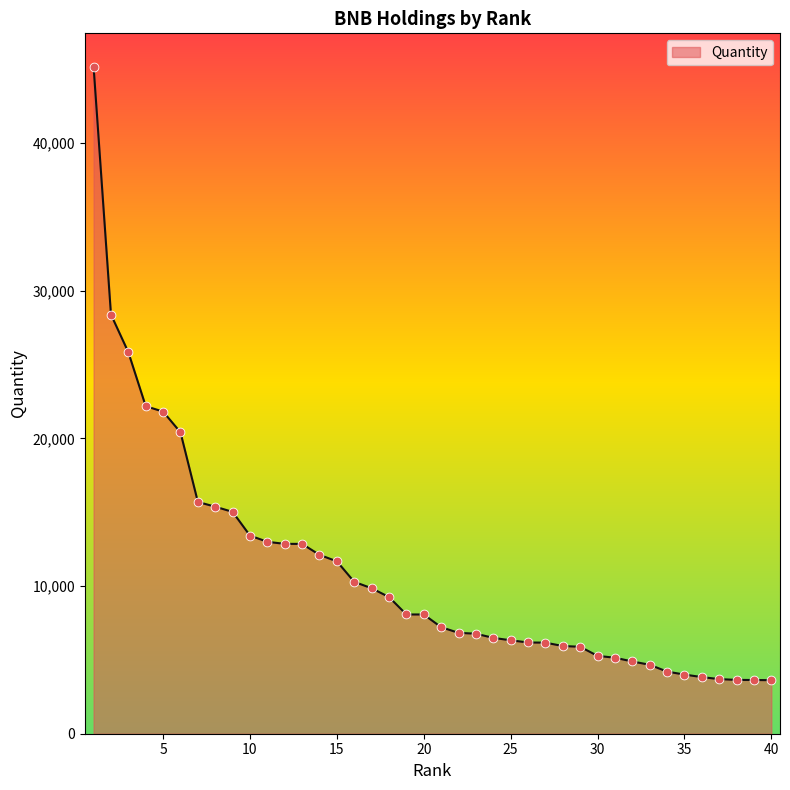

What is the difference between the maximum and minimum values?

41535.5